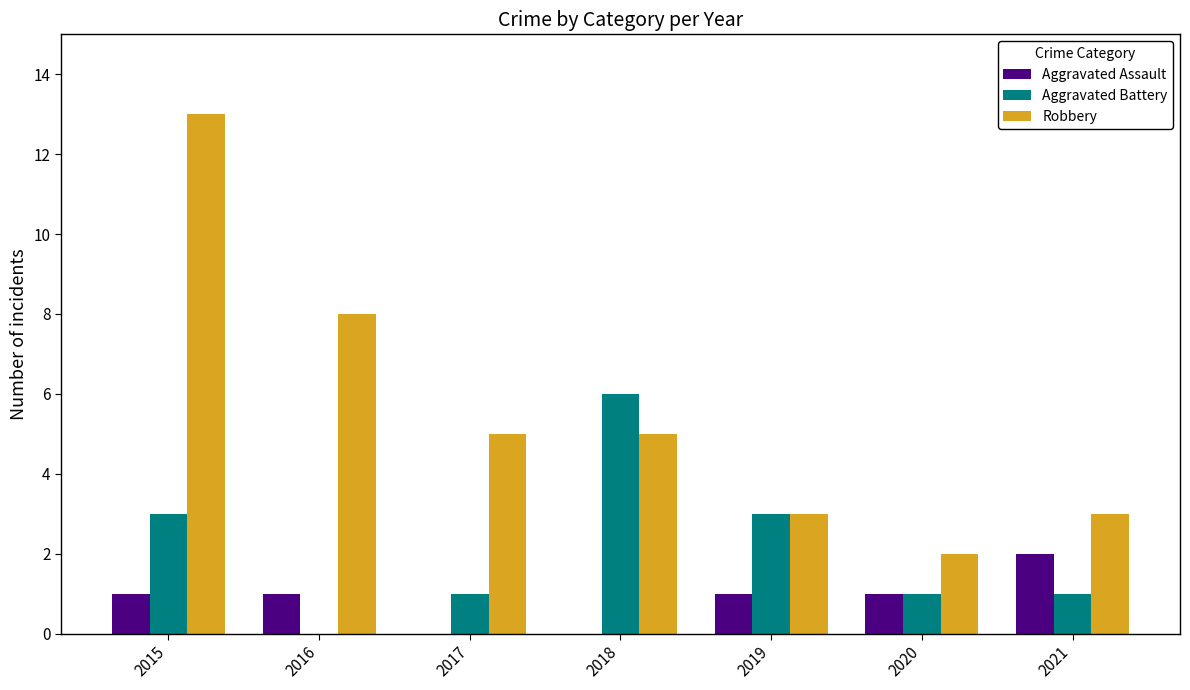

What is the total value across all series at 2017?

6